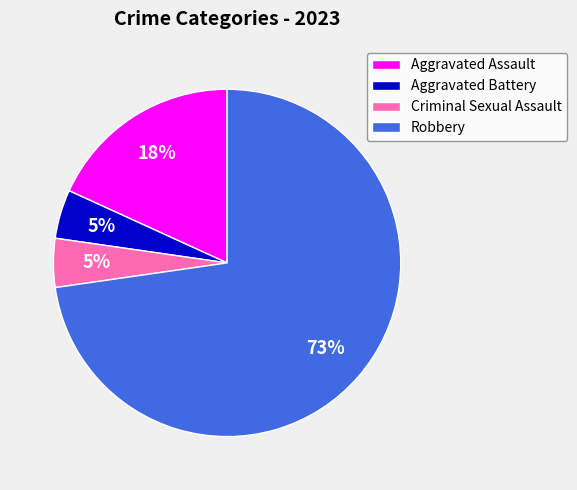

Which has a higher value, Robbery or Aggravated Battery?

Robbery